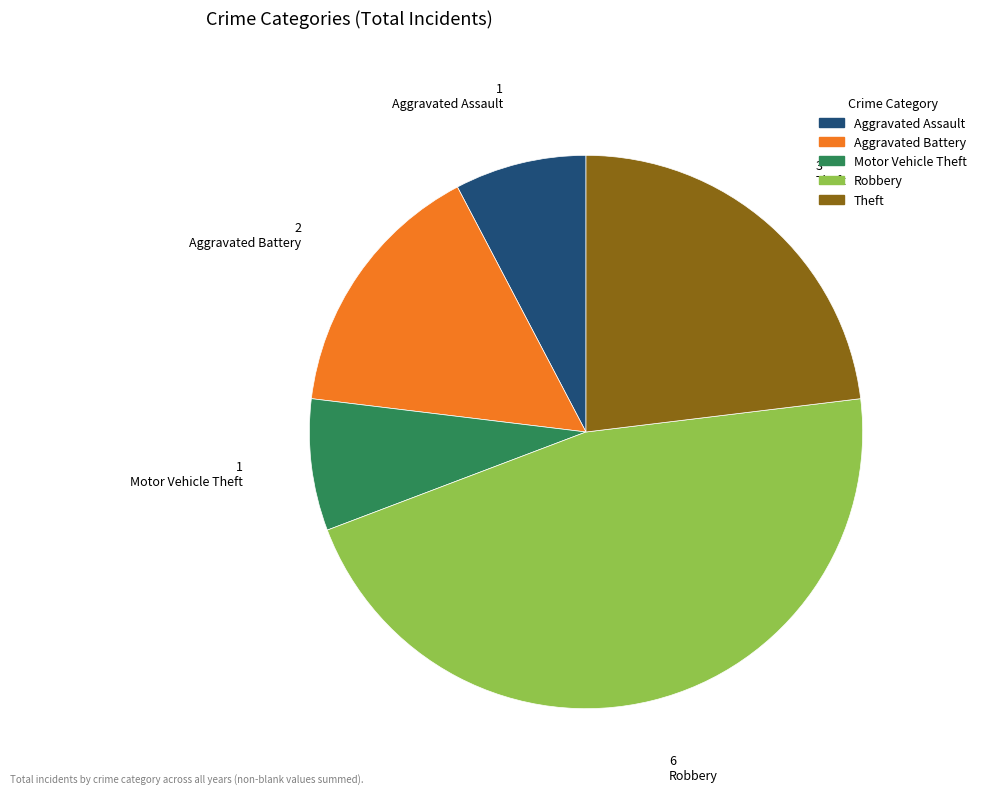

Is it true that Robbery is 46% of the pie?

True